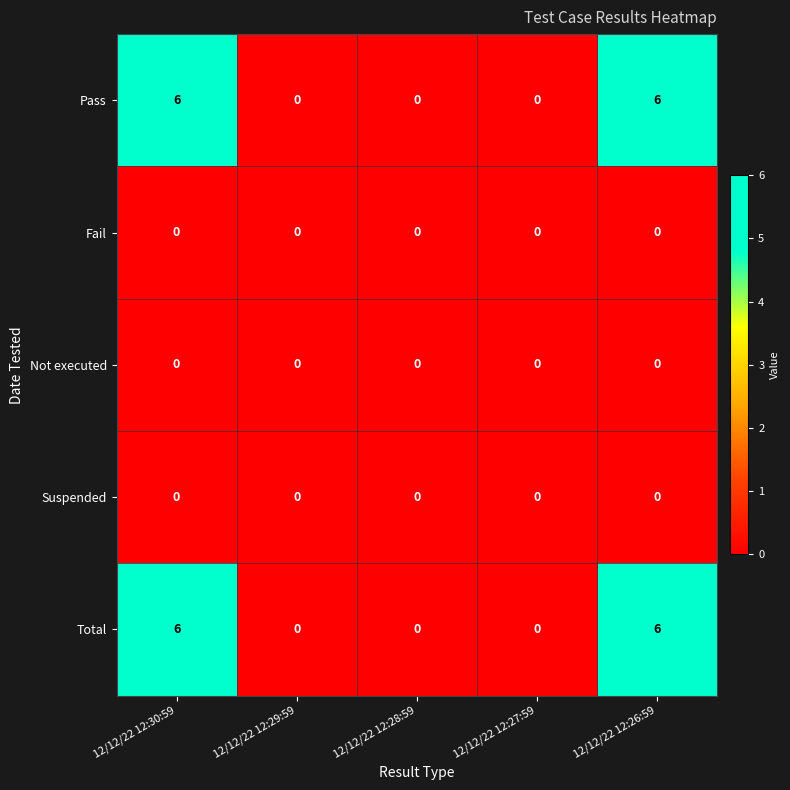

What is the total value across all series at 12/12/22 12:30:59?

12